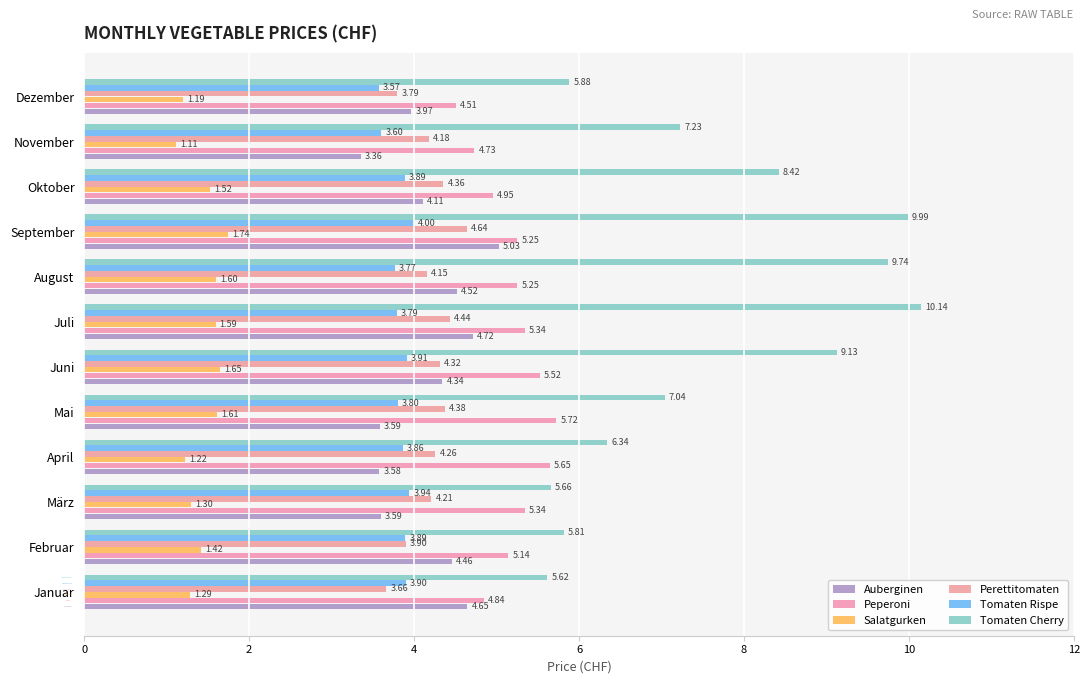

At which label is Perettitomaten closest to 4?

Februar